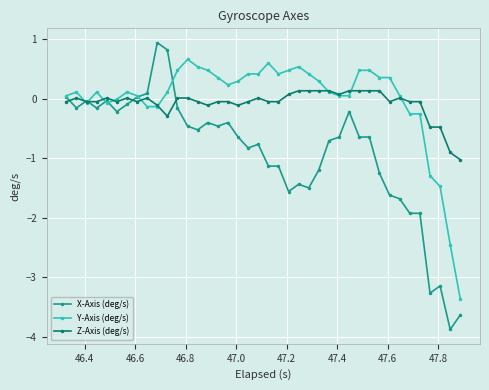

What is the value of the Y-Axis (deg/s) point at the 40th from the left?

-3.4